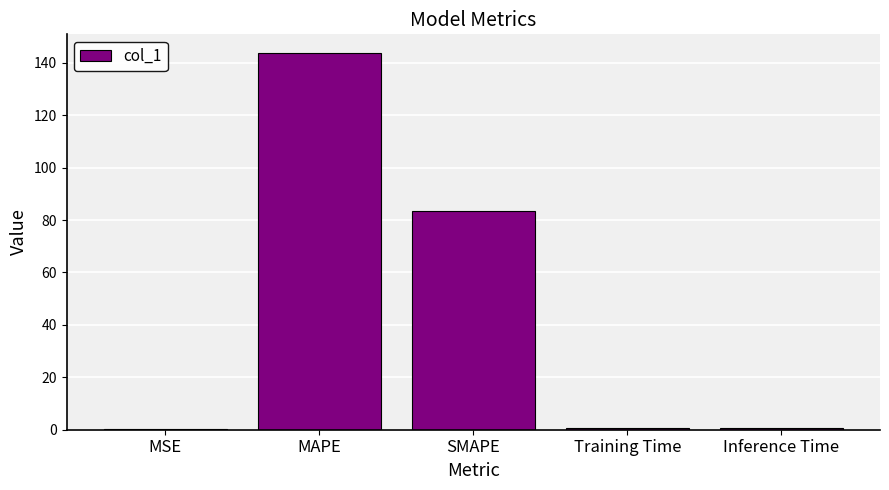

What is the difference between the values at MSE and MAPE?

143.5